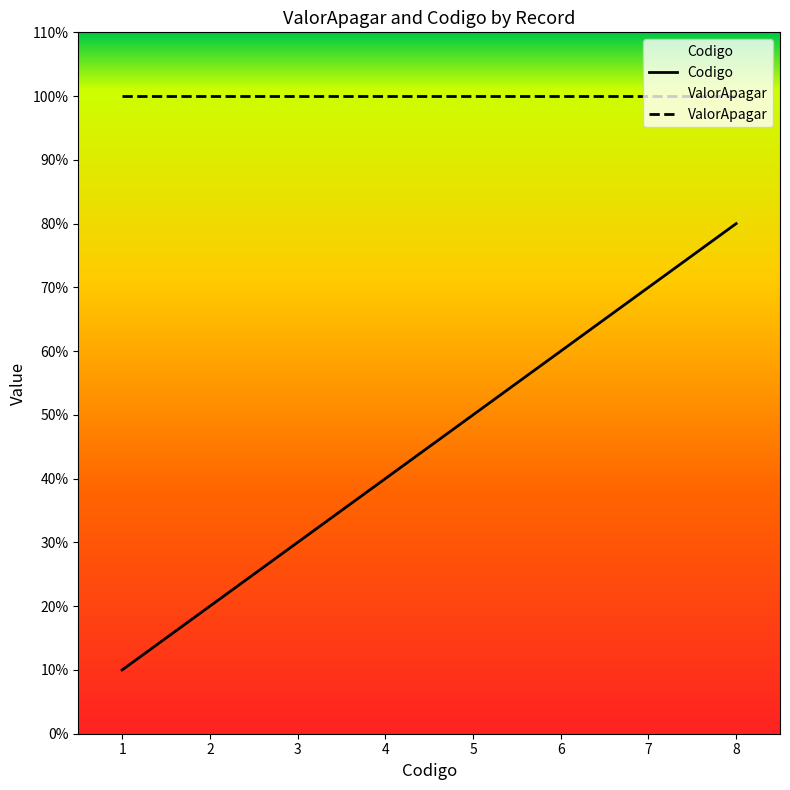

Is this an area chart (filled region under the line)?

No